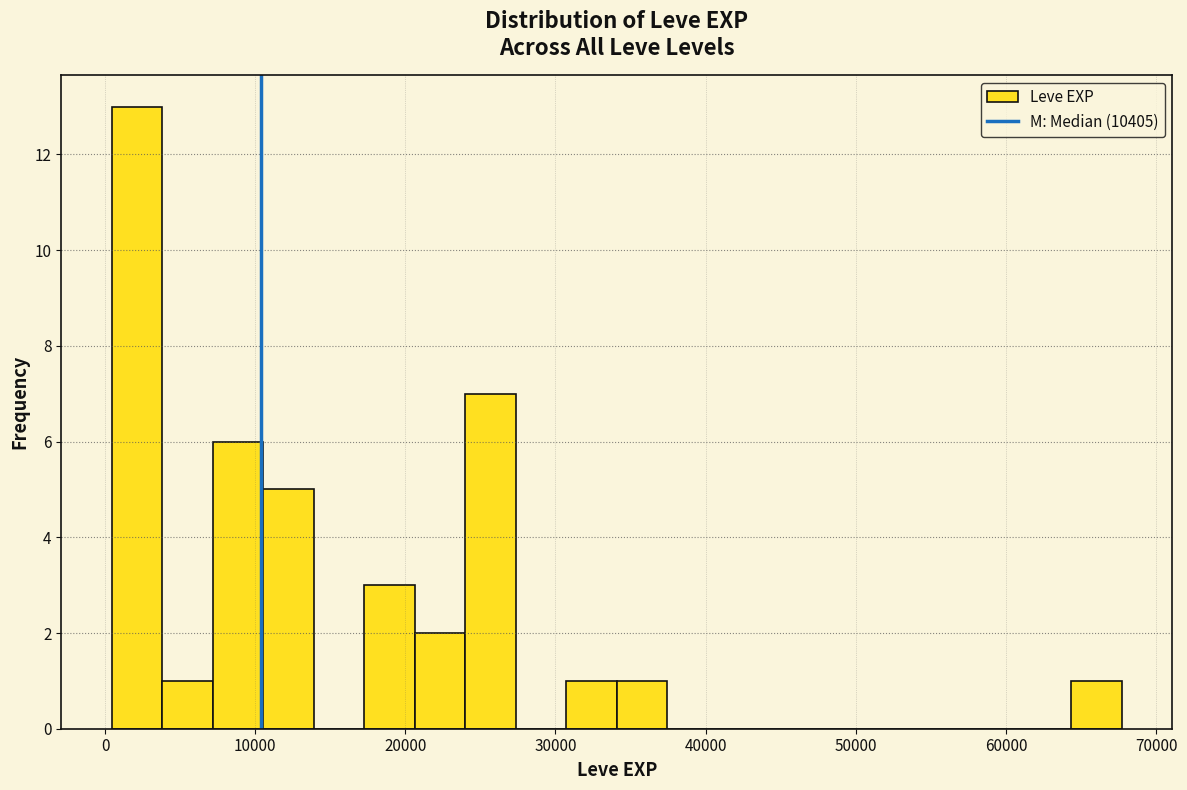

Around what value on the x-axis is the tallest bar? Give the approximate position of its centre, as read against the axis.

2000